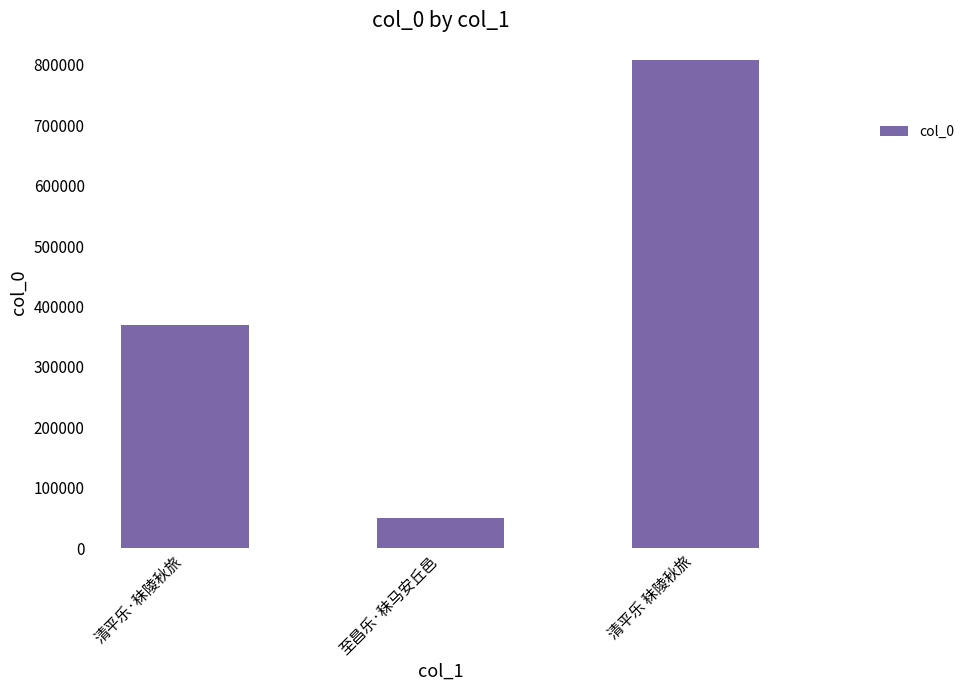

Which has a higher value, 清平乐·秣陵秋旅 or 至昌乐·秣马安丘邑?

清平乐·秣陵秋旅